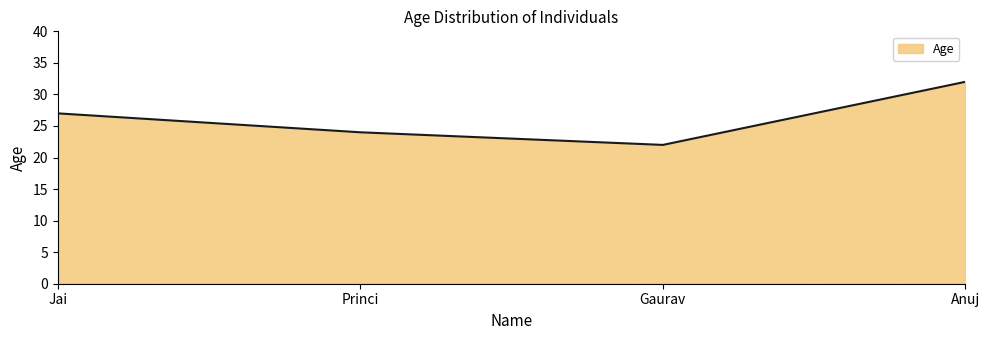

At which label is the value closest to 27?

Jai